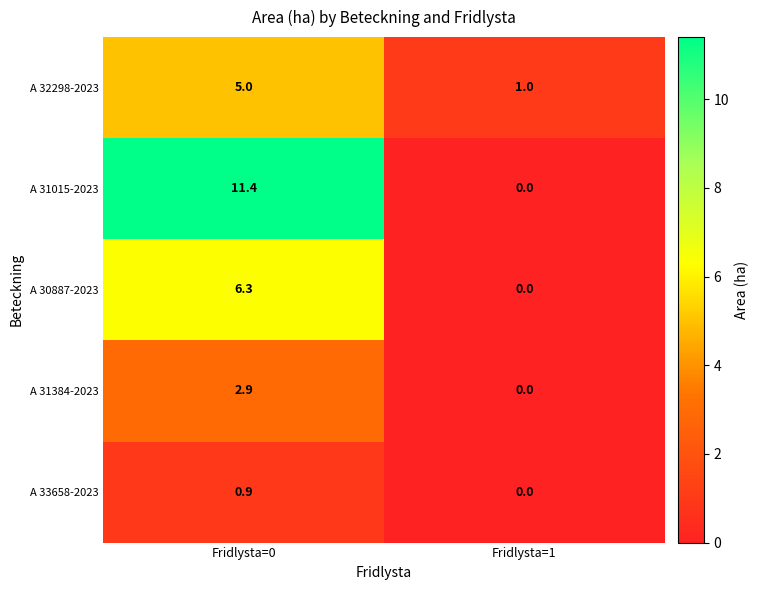

Which series has the largest total across all categories?

A 31015-2023